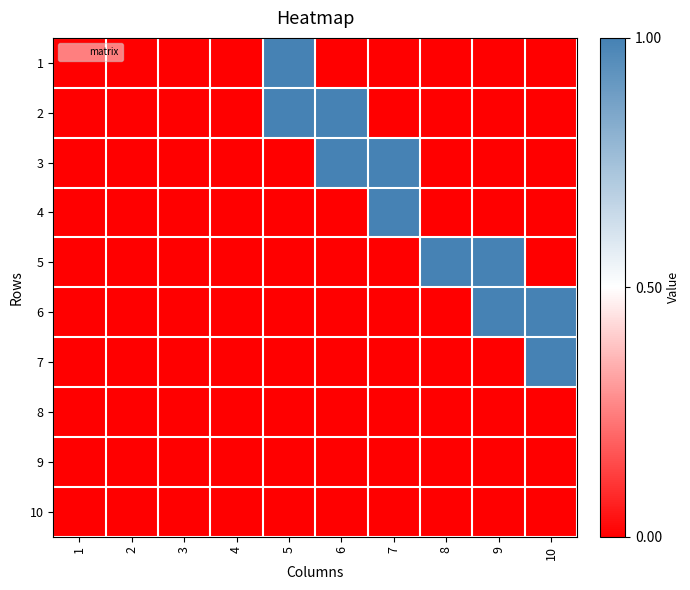

Reading left to right, list all the values displayed in this chart.

1: 1=0	2=0	3=0	4=0	5=1	6=0	7=0	8=0	9=0	10=0
2: 1=0	2=0	3=0	4=0	5=1	6=1	7=0	8=0	9=0	10=0
3: 1=0	2=0	3=0	4=0	5=0	6=1	7=1	8=0	9=0	10=0
4: 1=0	2=0	3=0	4=0	5=0	6=0	7=1	8=0	9=0	10=0
5: 1=0	2=0	3=0	4=0	5=0	6=0	7=0	8=1	9=1	10=0
6: 1=0	2=0	3=0	4=0	5=0	6=0	7=0	8=0	9=1	10=1
7: 1=0	2=0	3=0	4=0	5=0	6=0	7=0	8=0	9=0	10=1
8: 1=0	2=0	3=0	4=0	5=0	6=0	7=0	8=0	9=0	10=0
9: 1=0	2=0	3=0	4=0	5=0	6=0	7=0	8=0	9=0	10=0
10: 1=0	2=0	3=0	4=0	5=0	6=0	7=0	8=0	9=0	10=0